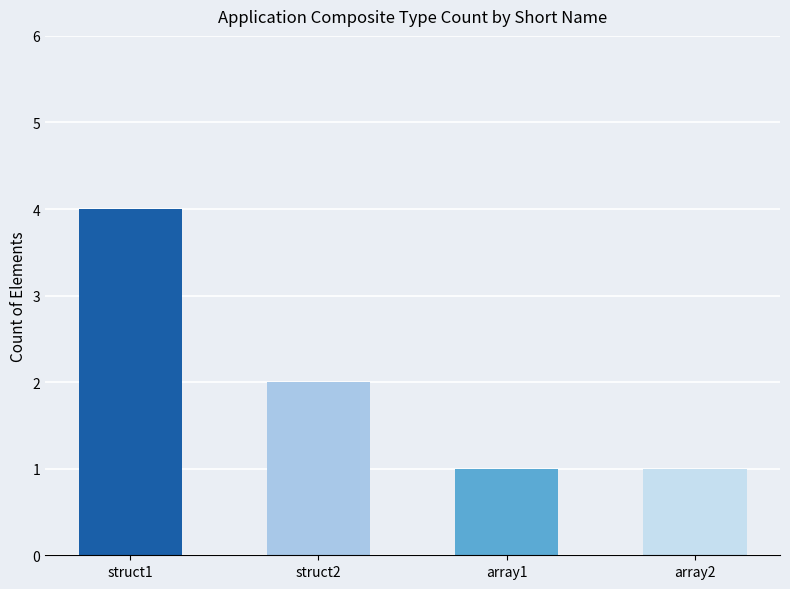

Reading left to right, transcribe all the data shown in this chart.

4	2	1	1